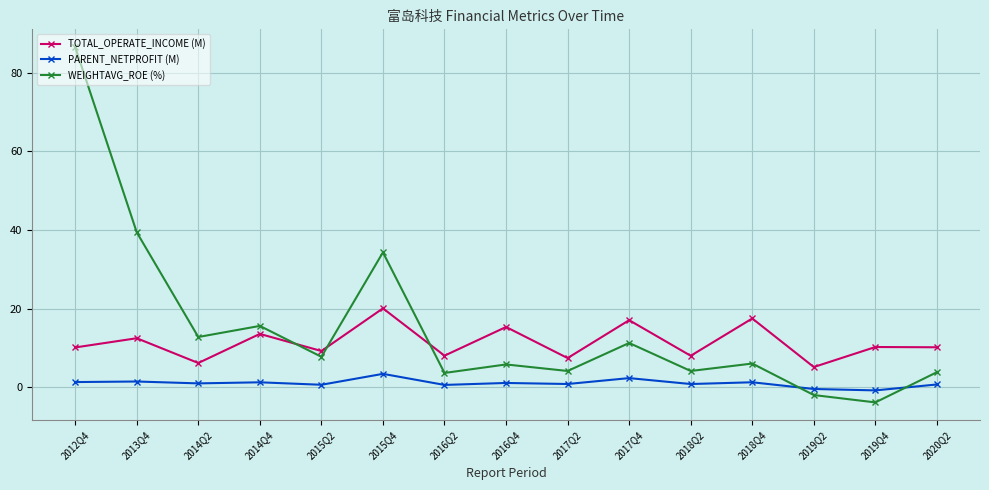

What is the sum of all TOTAL_OPERATE_INCOME (M) values?

171.1